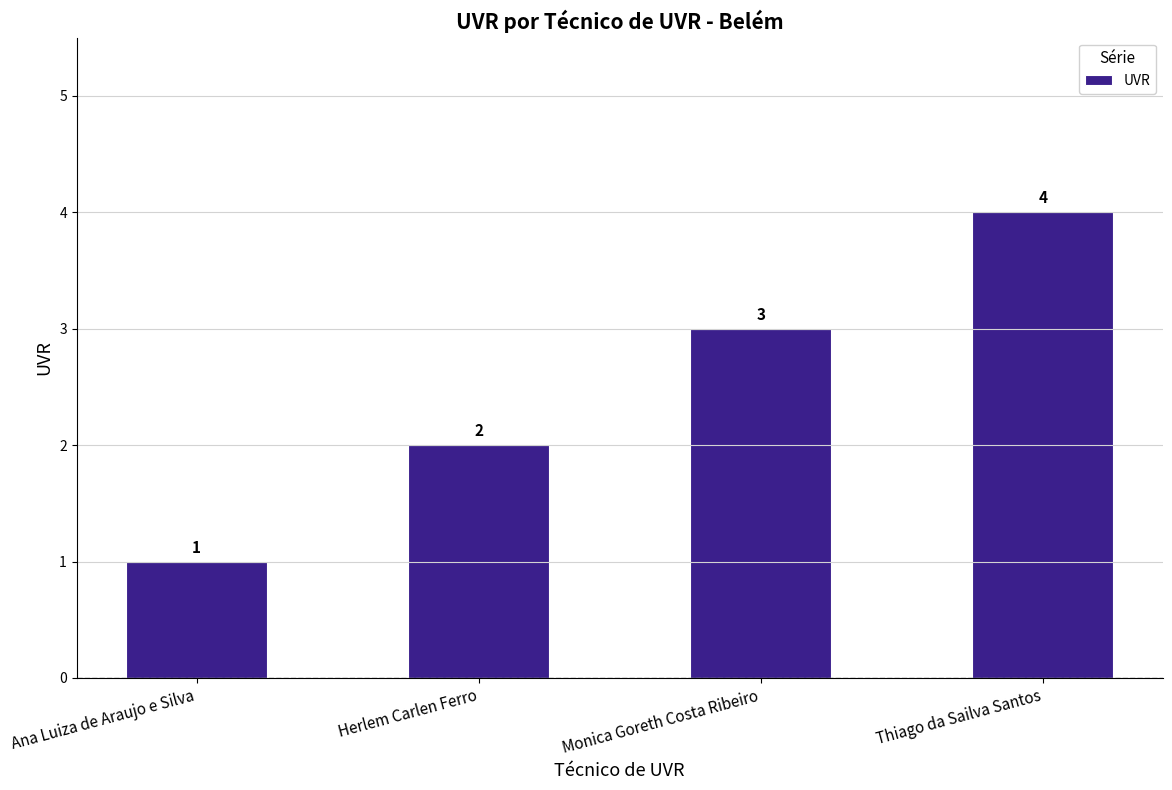

The value at Monica Goreth Costa Ribeiro is 3. True or false?

True